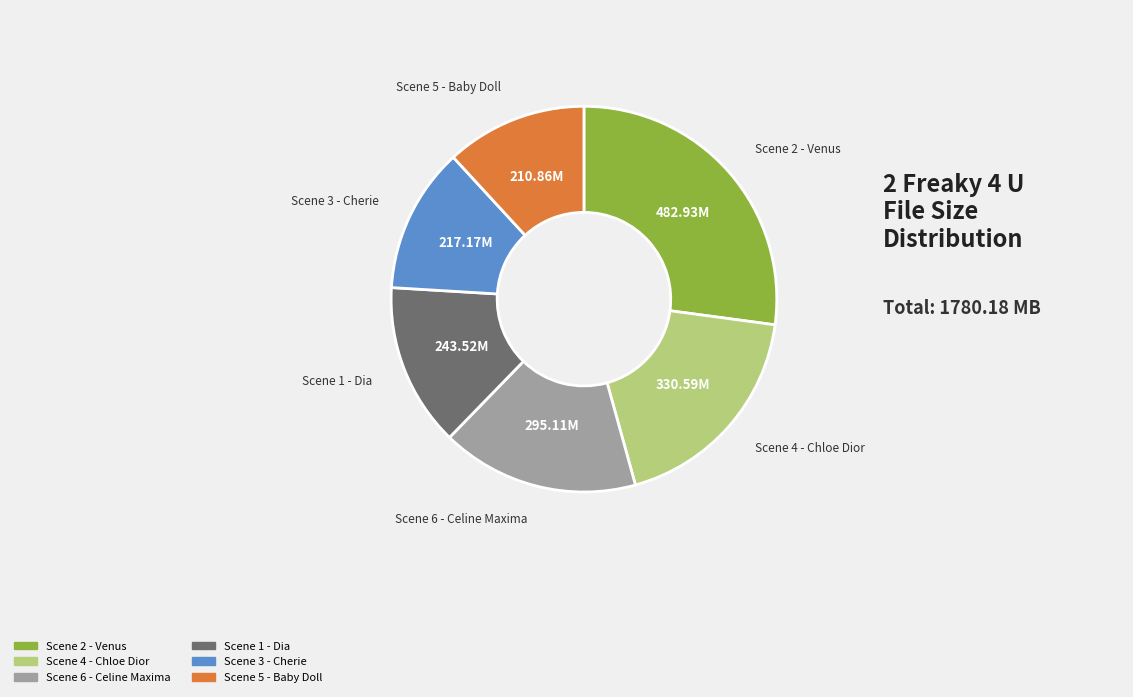

Count the number of slices in the pie.

6